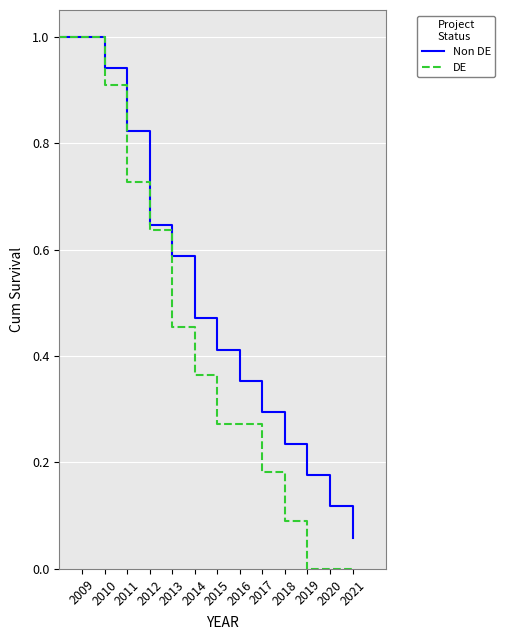

What is the maximum value for DE?

1.0